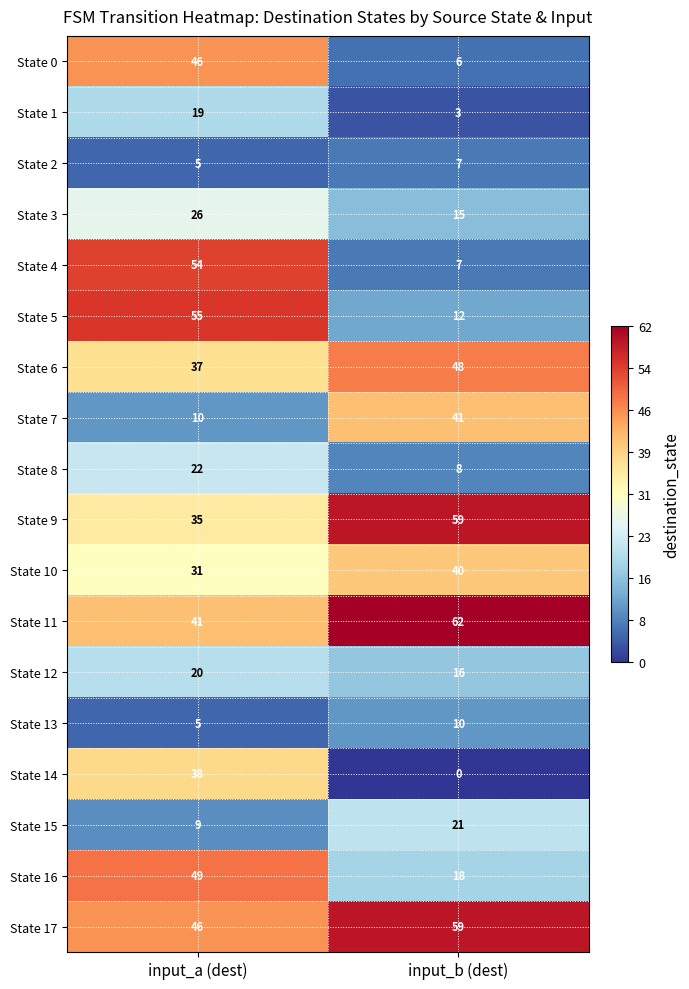

True or false: State 17 has a value of 85 at input_b (dest).

False